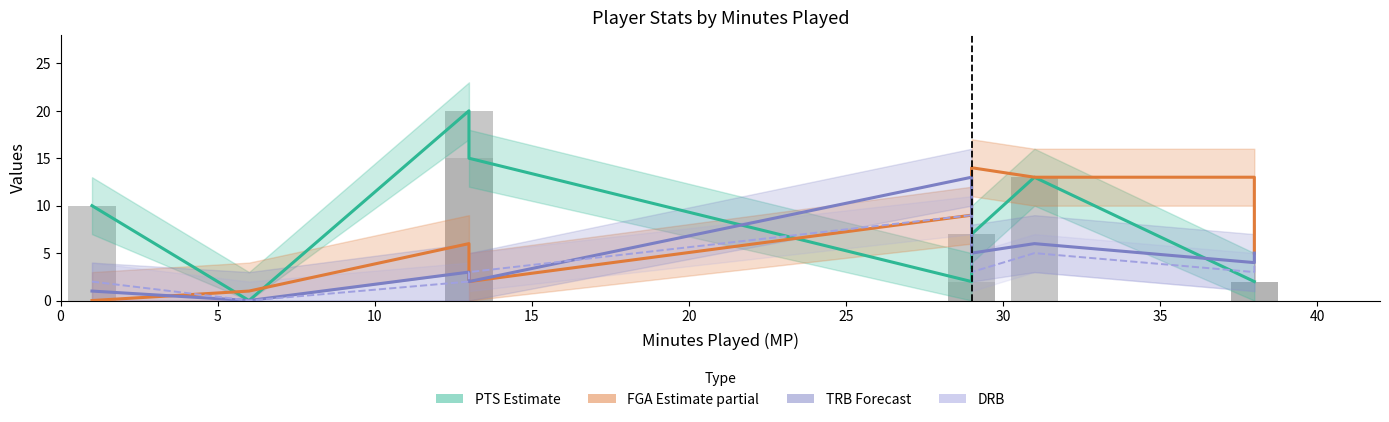

What is the difference between the maximum and minimum values in the PTS (Estimate) series?

20